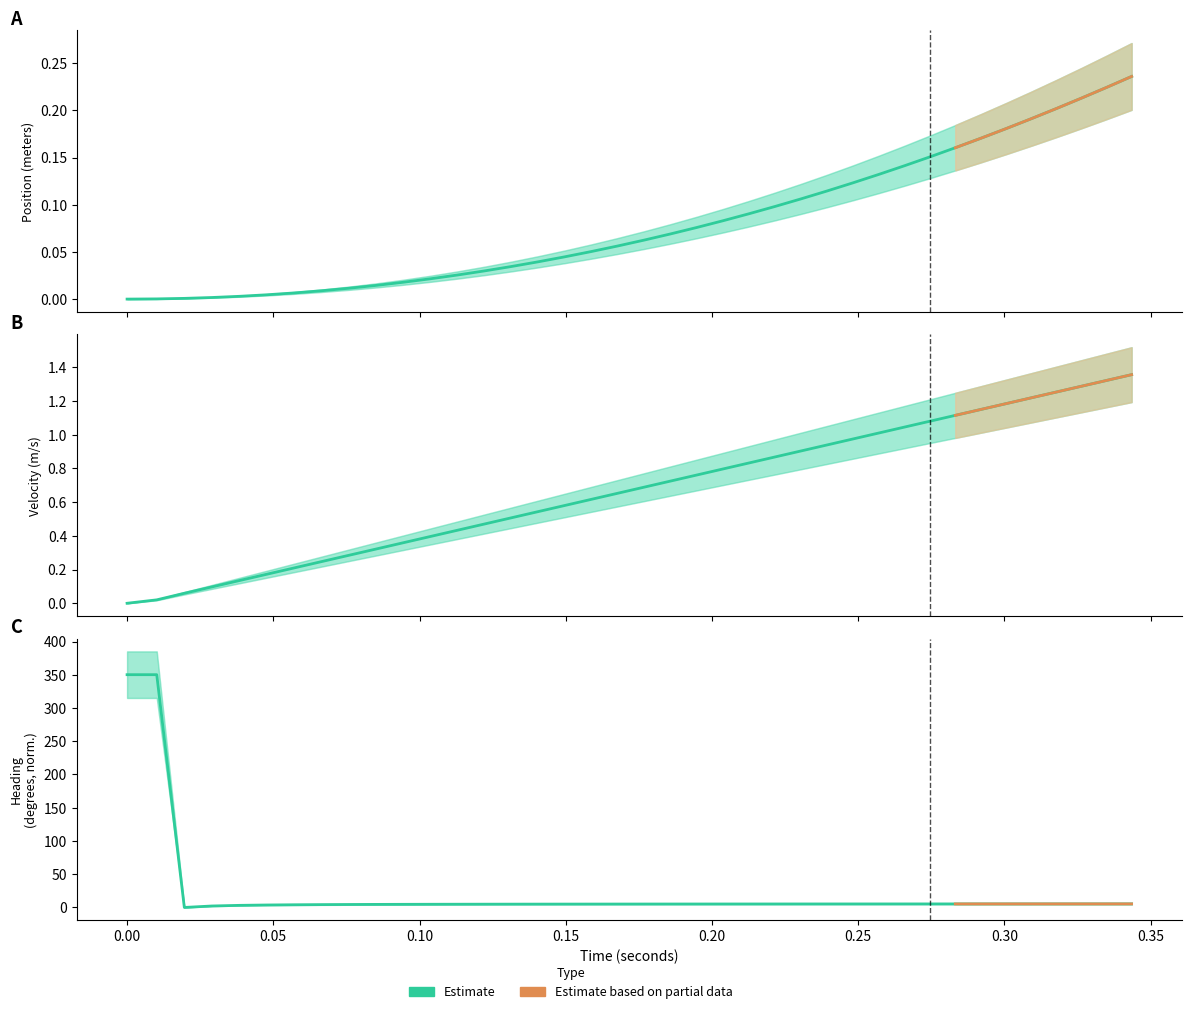

The value at 17 is 6.7. True or false?

False